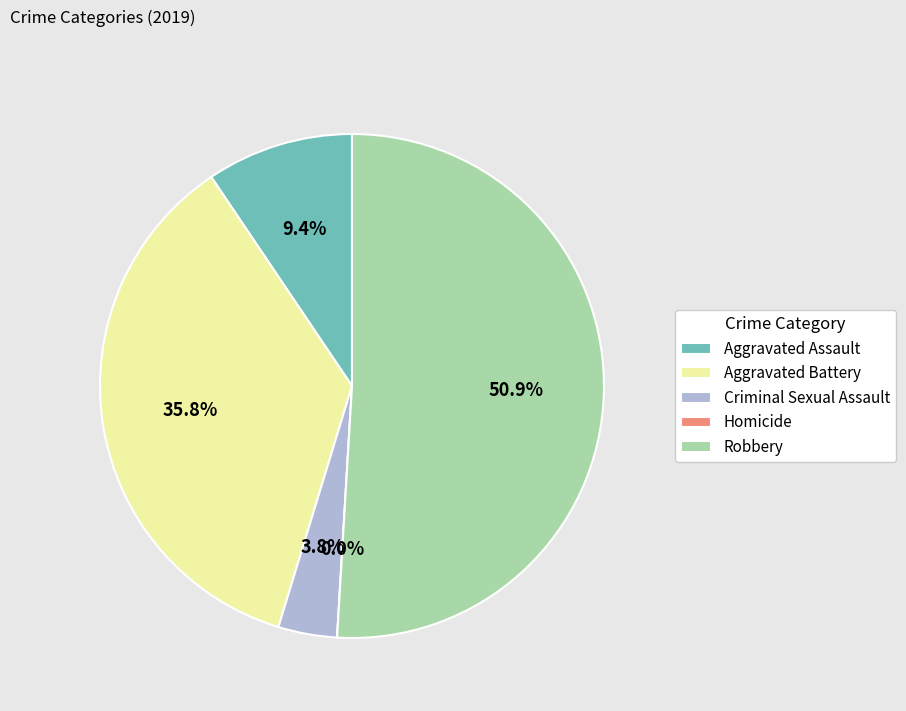

Which category has the biggest portion of the pie?

Robbery